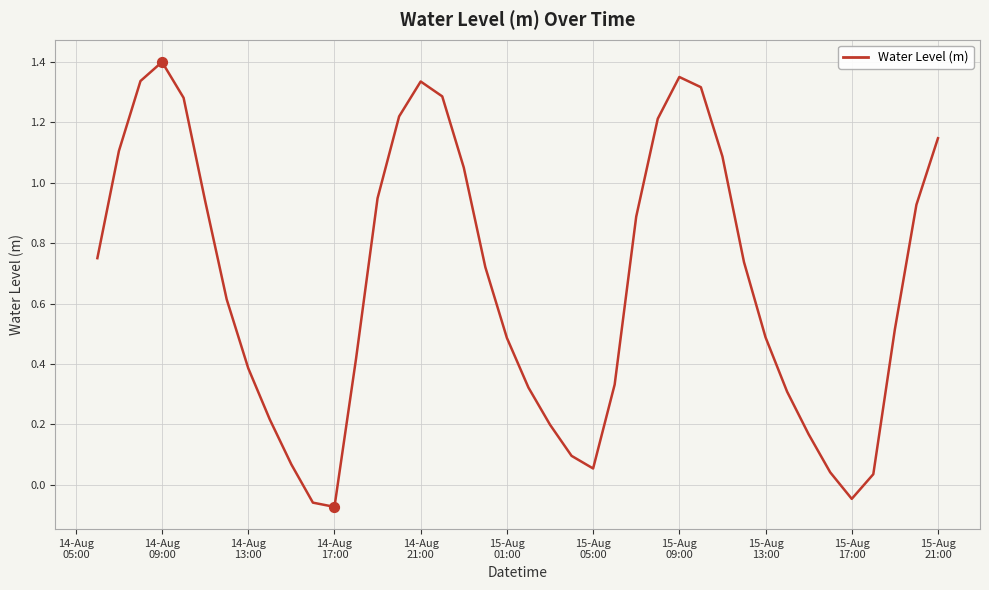

What is the greatest value displayed?

1.4